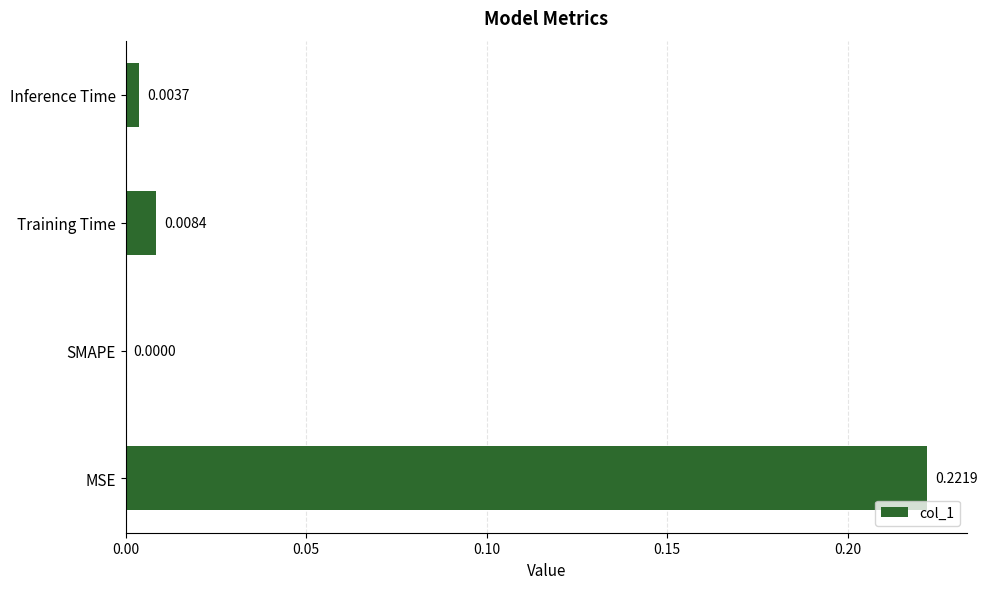

Which has a higher value, Training Time or Inference Time?

Training Time